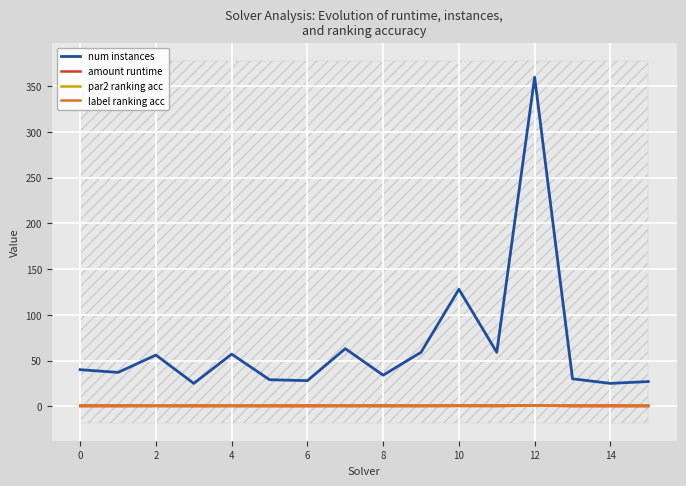

How many lines are shown in the chart?

4